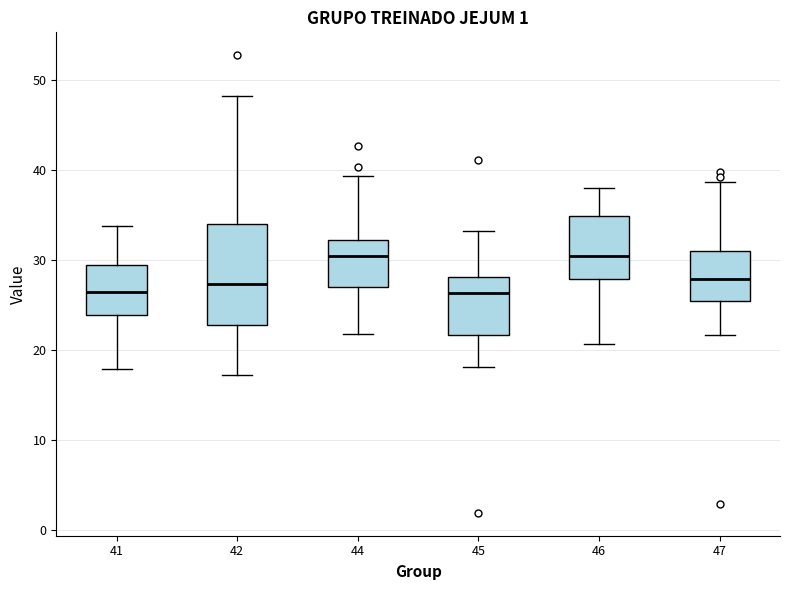

Comparing the boxes themselves (not the whiskers), which one is the tallest?

42